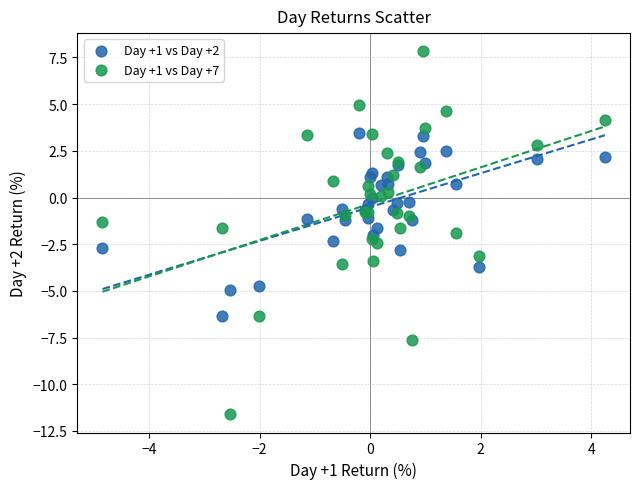

What is the X range (max minus min) for the scatter plot?

9.1